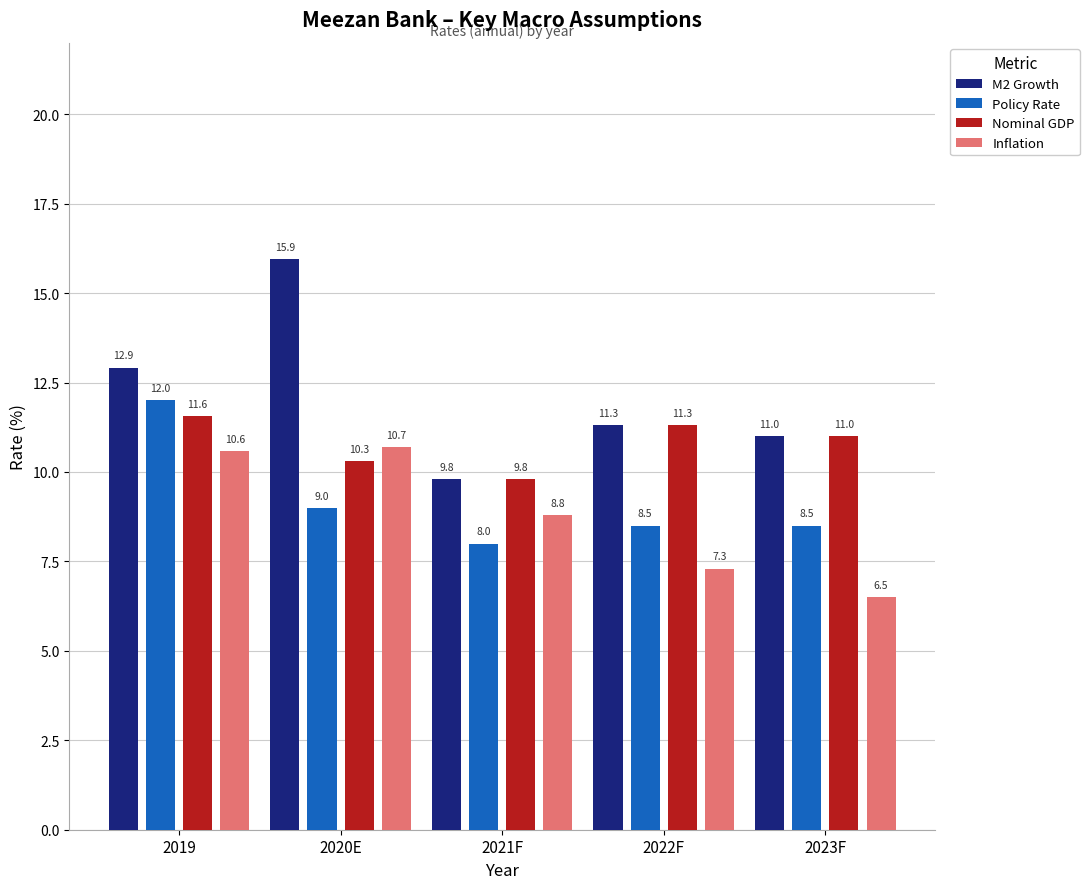

At which category is the sum across all series the highest?

2019